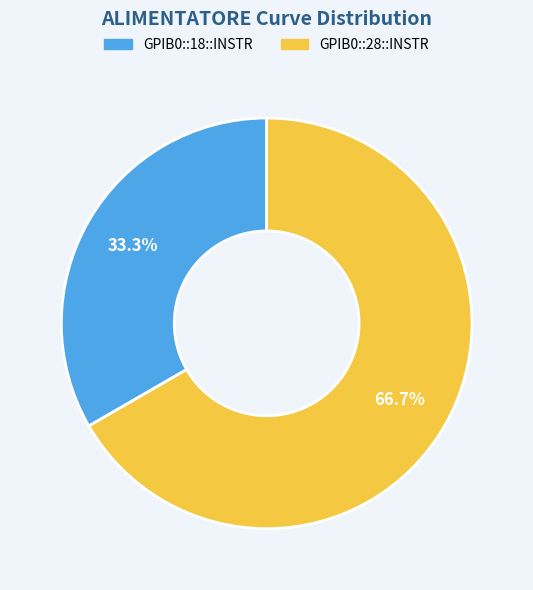

Is there a majority slice in this chart?

Yes